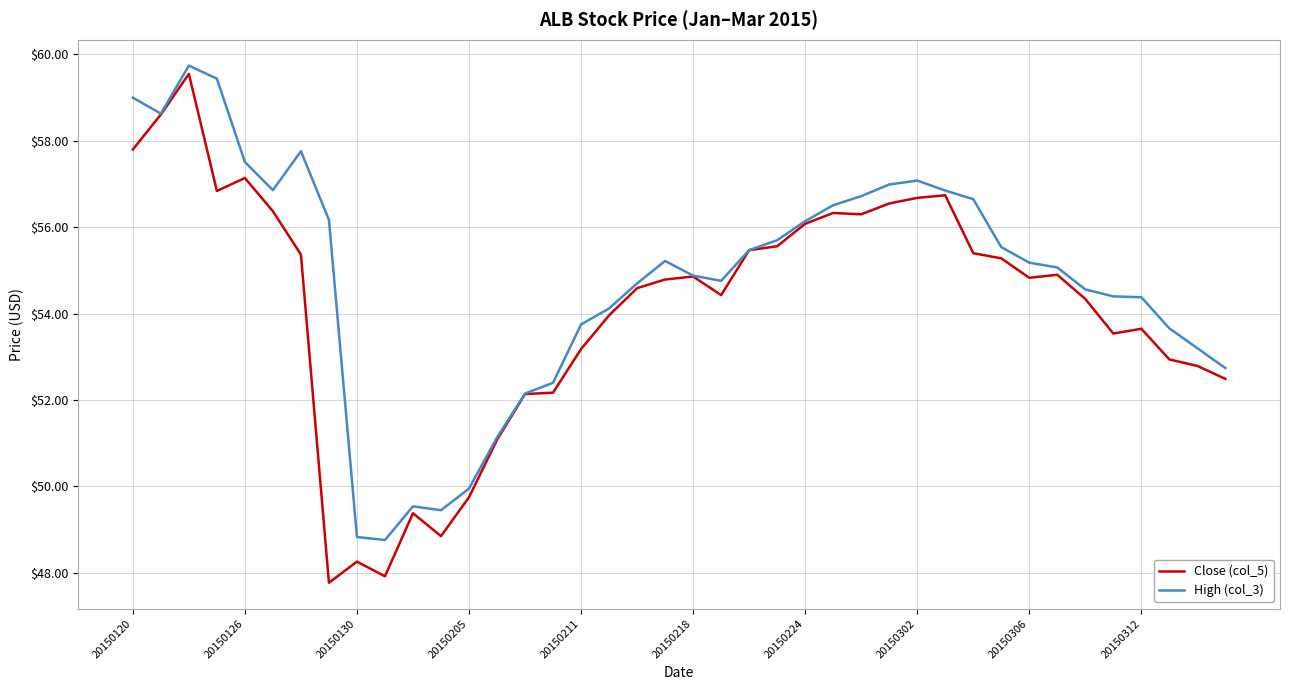

Which series has the largest range (max minus min)?

Close (col_5)